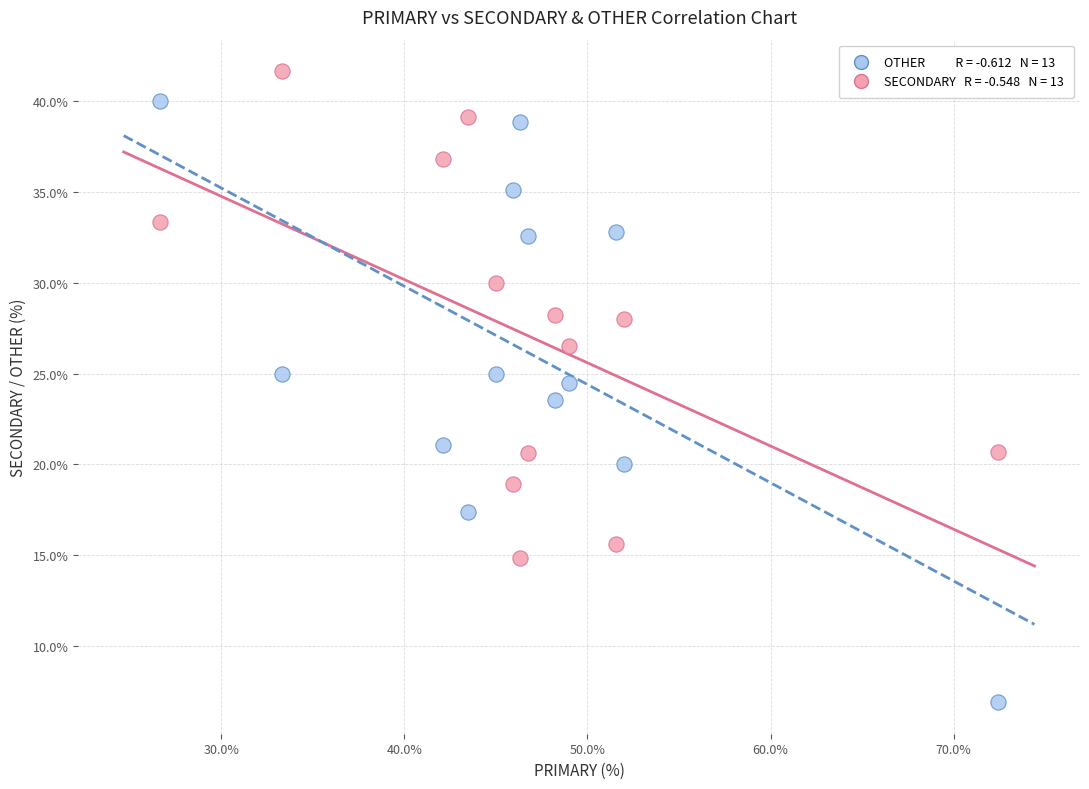

Across all data points, what is the range of Y values (max minus min)?

34.8